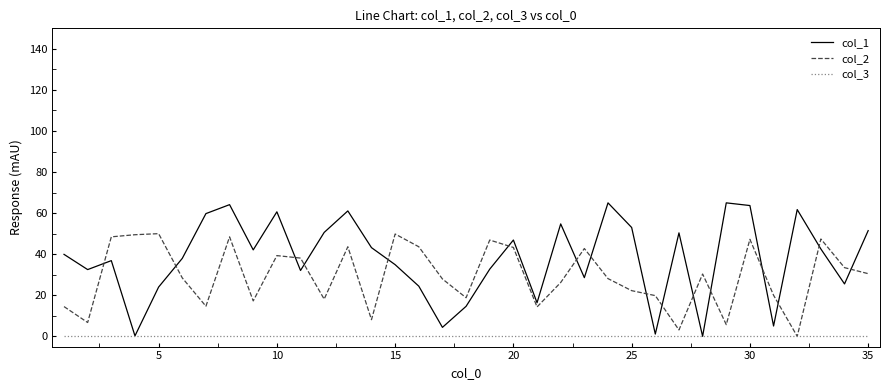

Which series has the largest total across all categories?

col_1